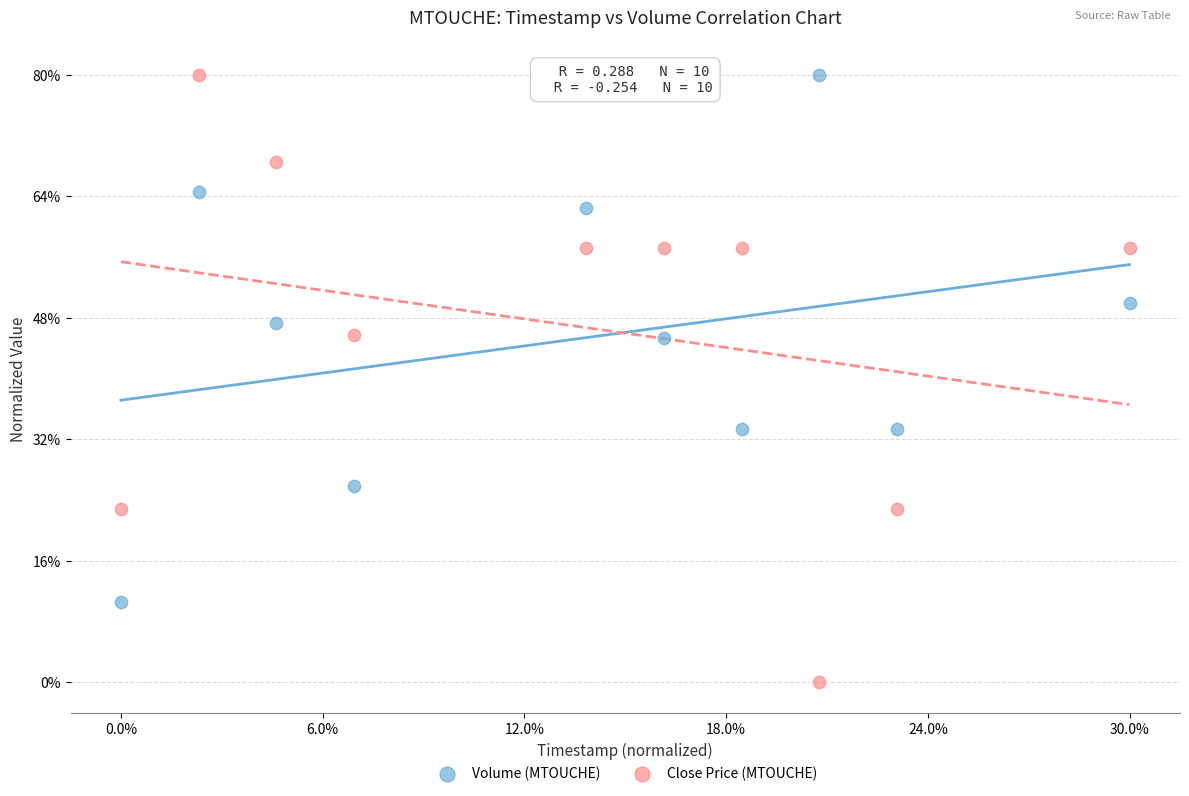

What are all the series names shown in the legend?

Volume (MTOUCHE), Close Price (MTOUCHE)